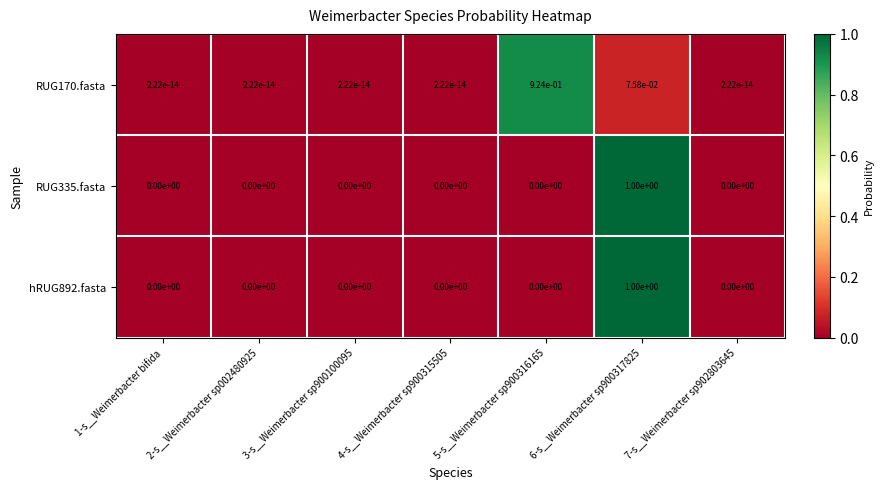

The value of hRUG892.fasta at 7-s__Weimerbacter sp902803645 is 0.0. True or false?

True